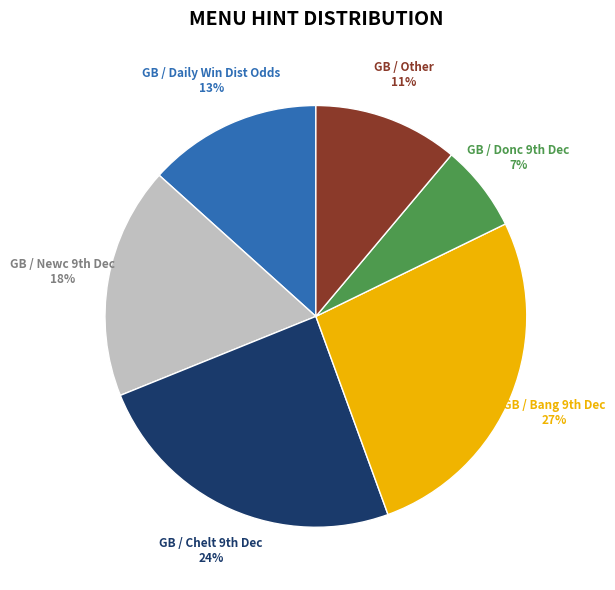

Count the number of slices in the pie.

6